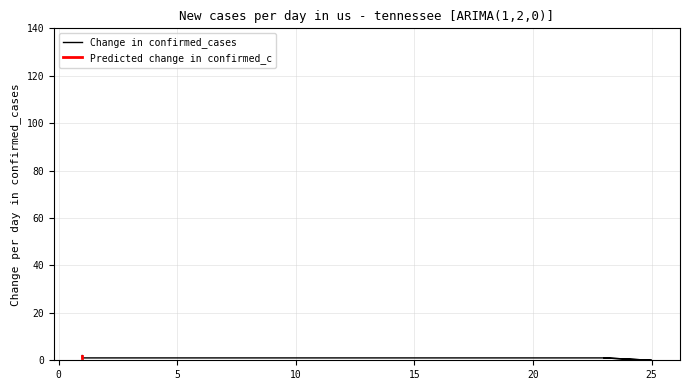

What is the approximate value at 1?

2